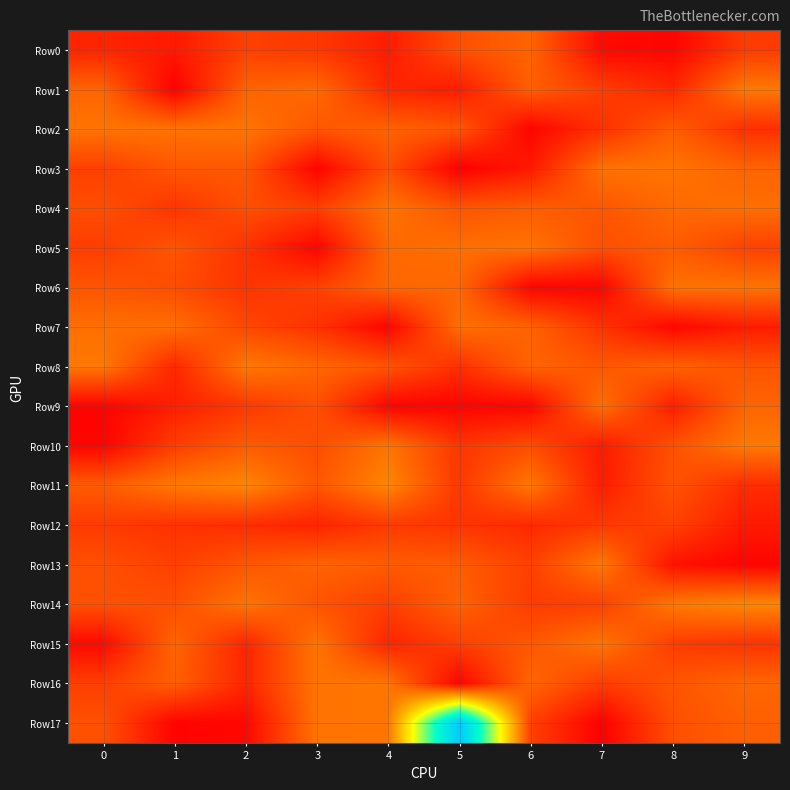

What is the total value across all series at 9?

21.7